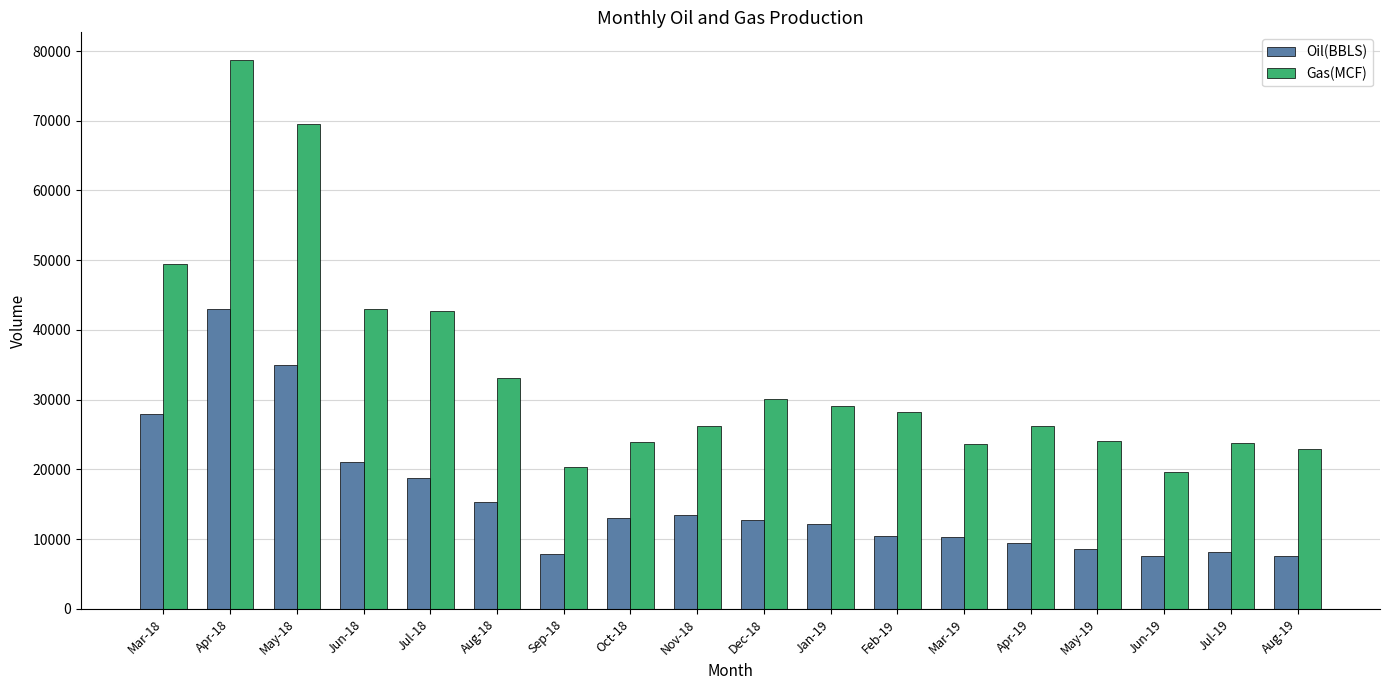

Between Apr-18 and Feb-19, which series saw the biggest shift?

Gas(MCF)